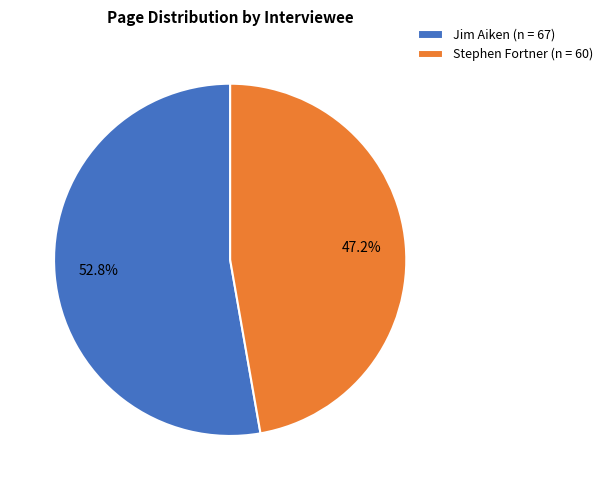

Which slice is the largest?

Jim Aiken